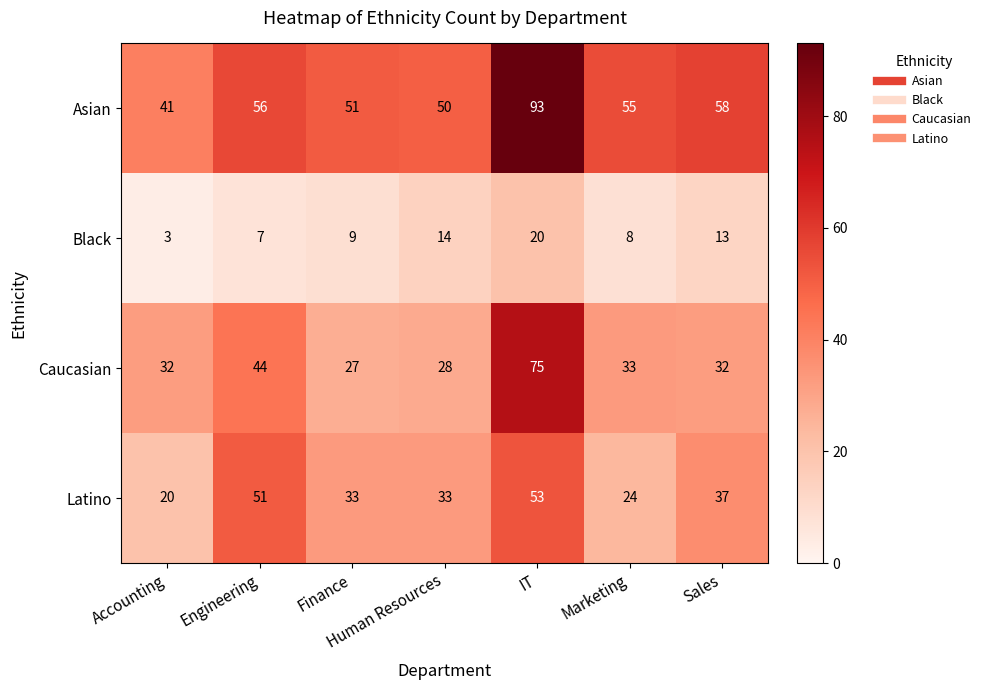

How many distinct data groups are displayed?

4